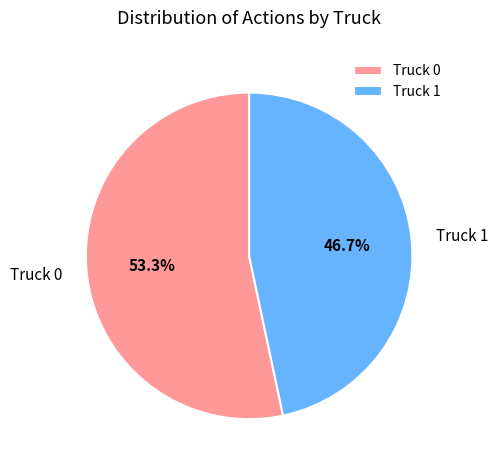

To the nearest percent, what portion does Truck 0 represent?

53%